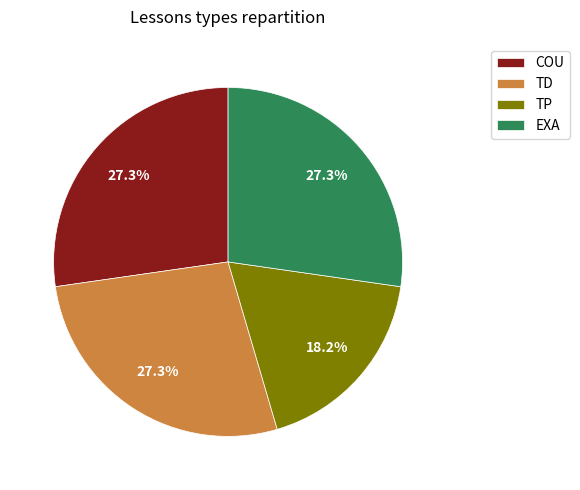

Which slice is the smallest?

TP